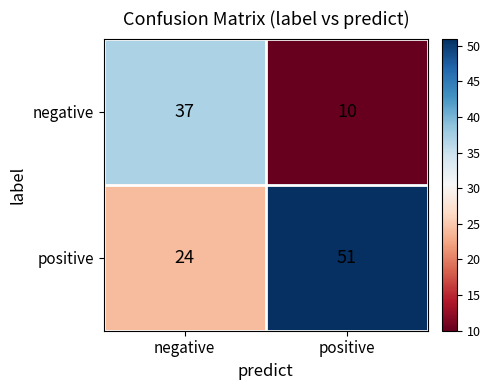

What is the difference between the negative values at positive and negative?

27